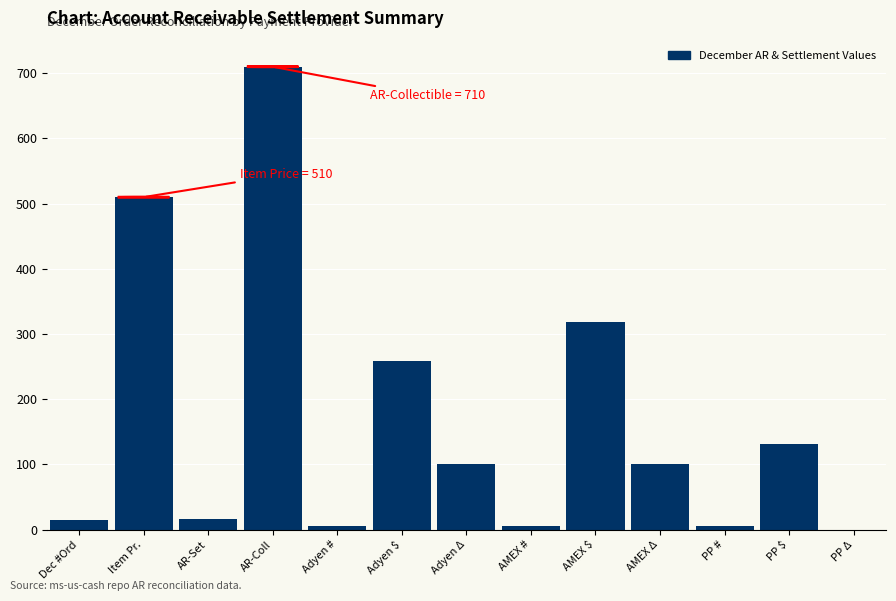

The chart shows a value of 100 at Adyen Δ. True or false?

True